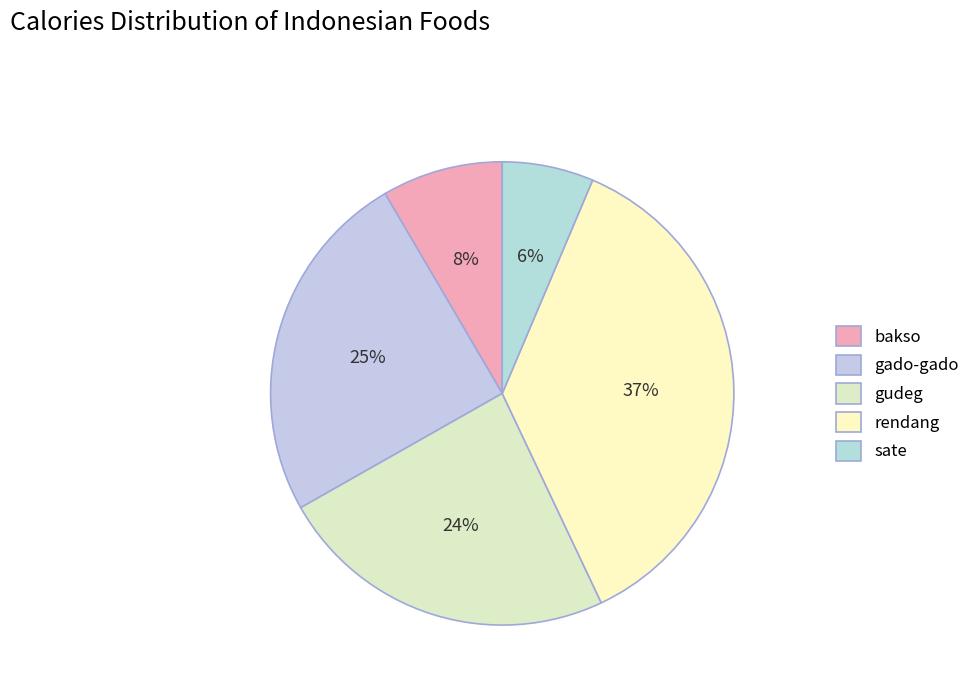

What percentage is the gado-gado slice, to the nearest percent?

25%